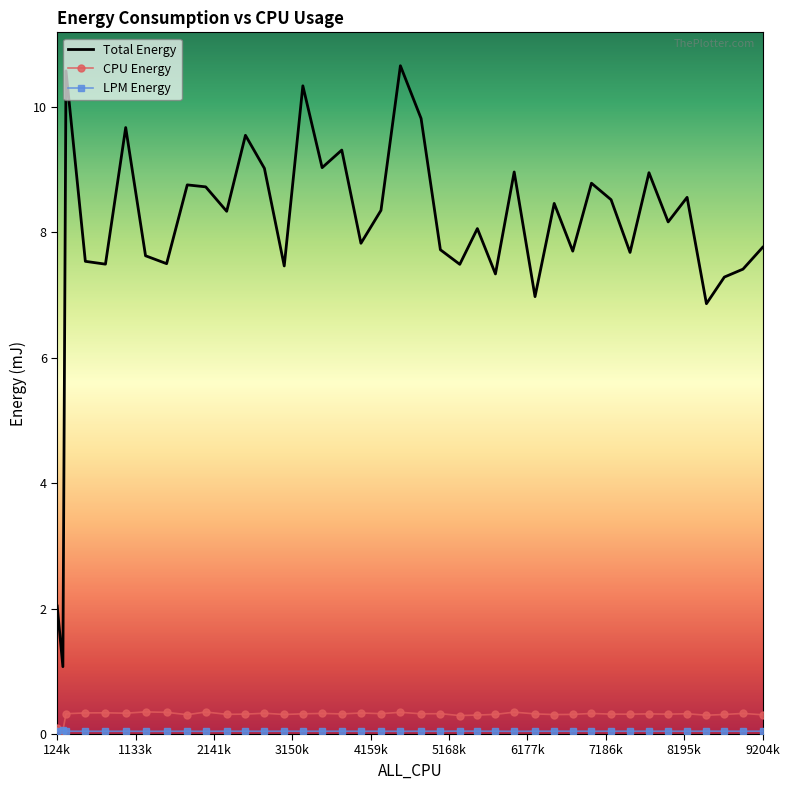

How many values in the Total Energy series are below 8?

18